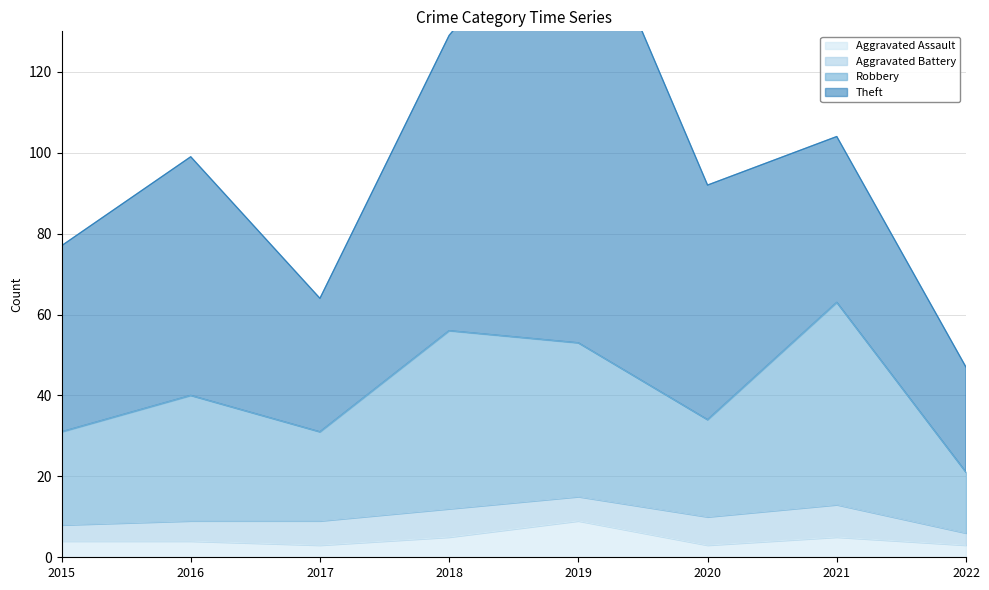

At which label does Aggravated Assault reach its peak?

2019